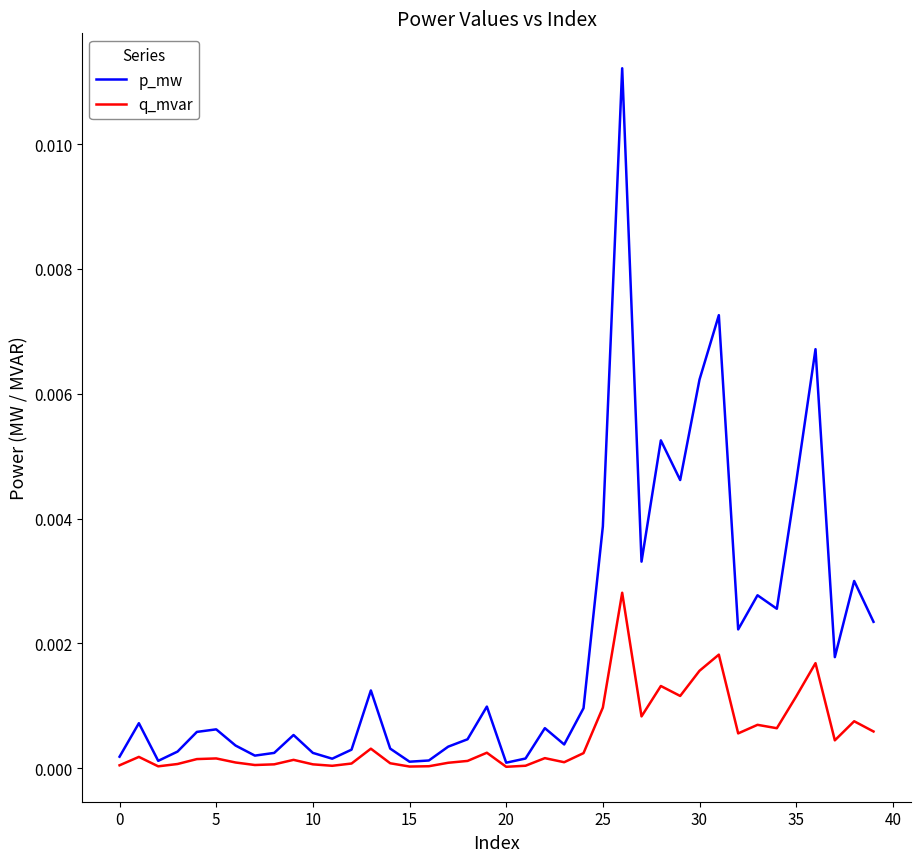

Which series has the widest spread of values?

p_mw